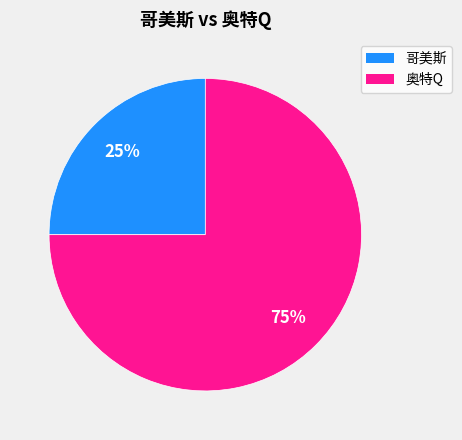

What is the largest slice in the pie chart?

奥特Q